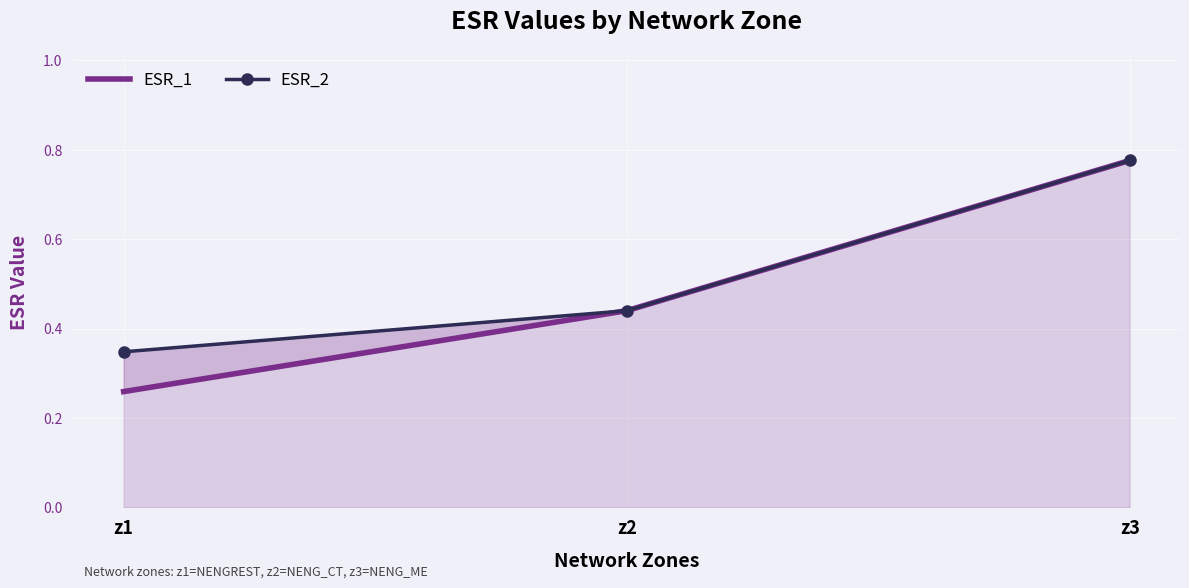

List the series in order of their overall mean, highest first.

ESR_2, ESR_1